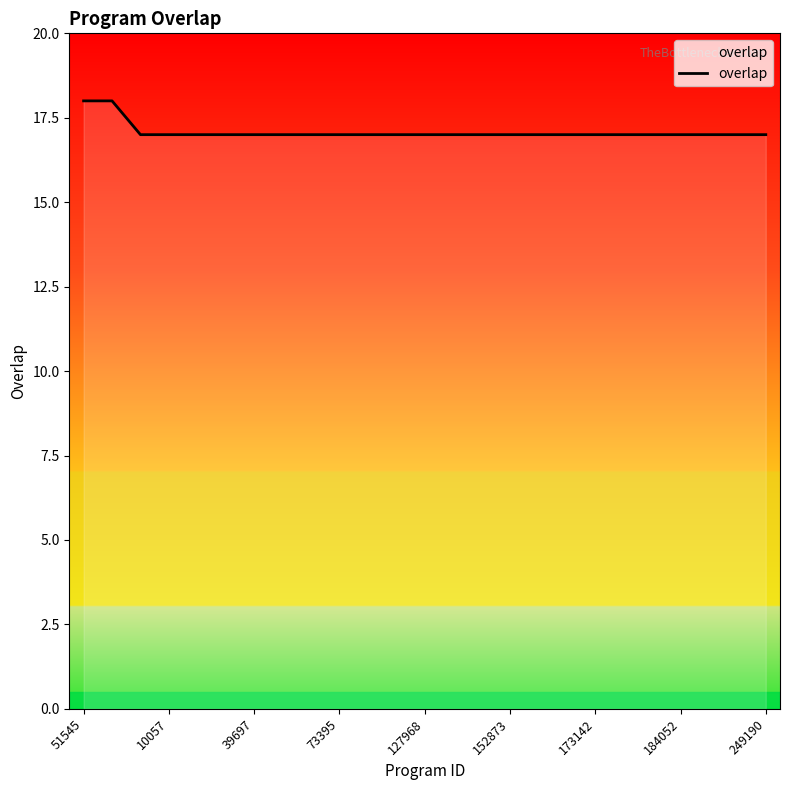

What is the minimum value shown in the chart?

17